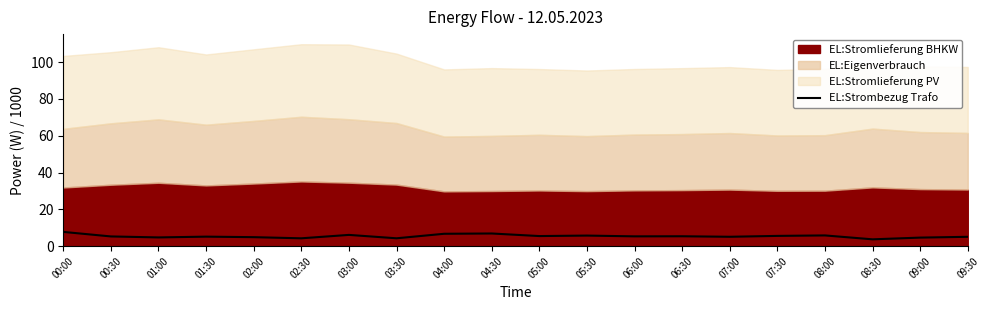

What is the difference between the second highest and second lowest values?

2.6